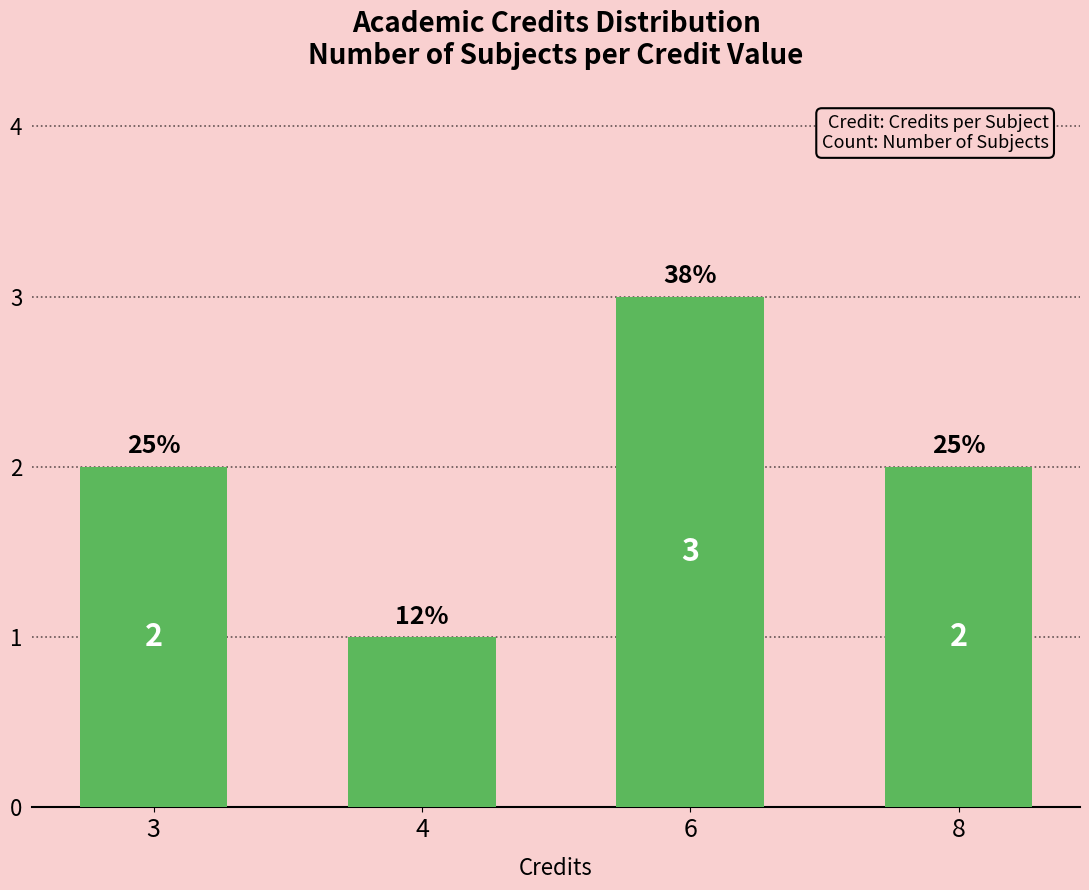

Does the chart contain any negative values?

No